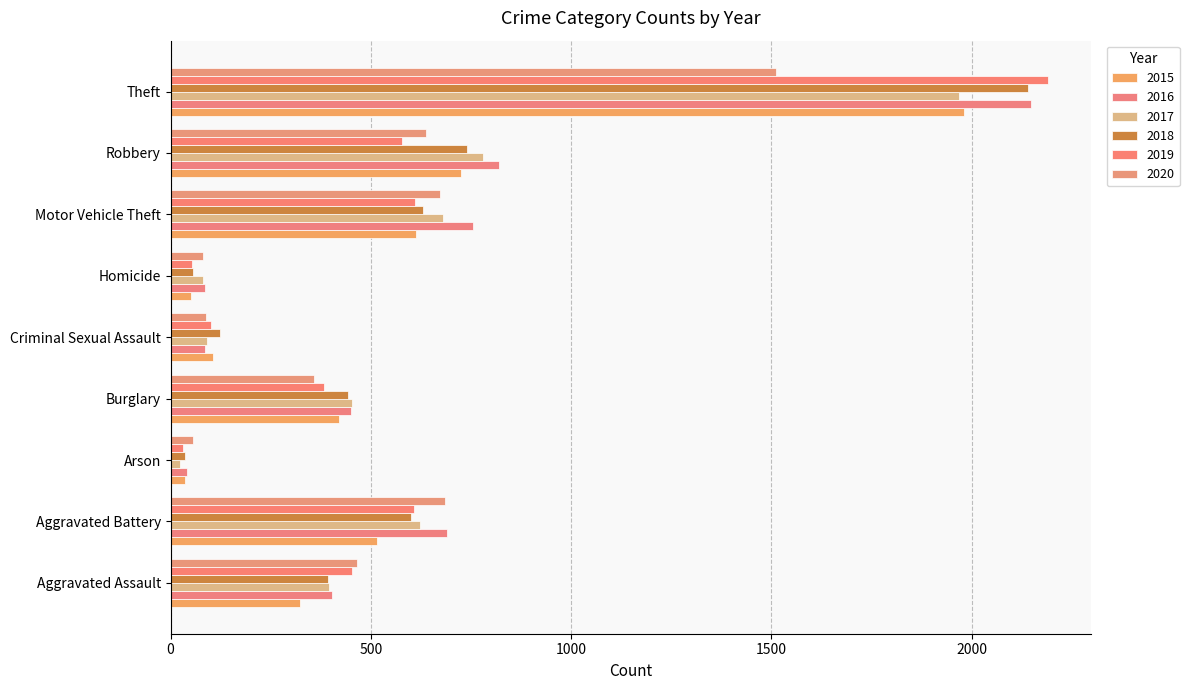

Count the number of data series in this chart.

6